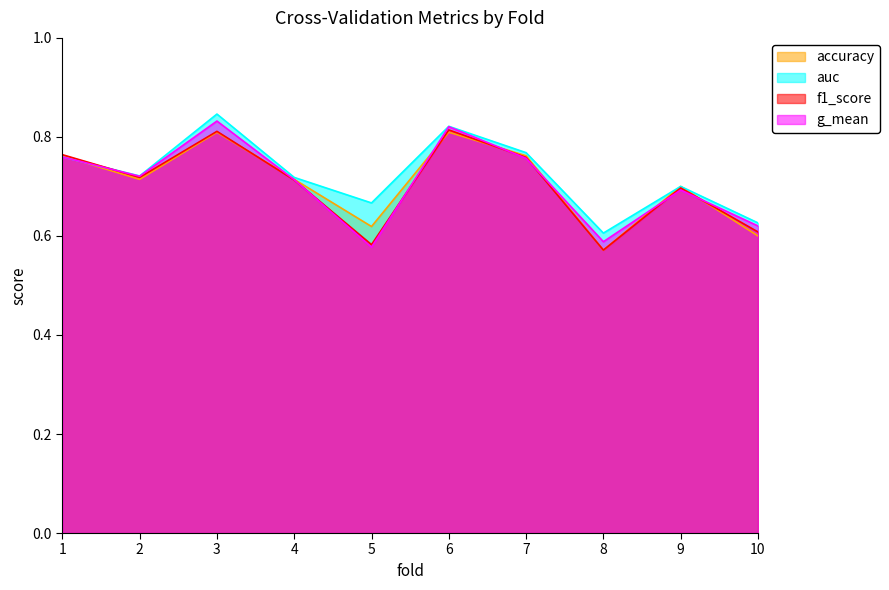

At how many categories does at least one series exceed 0?

10